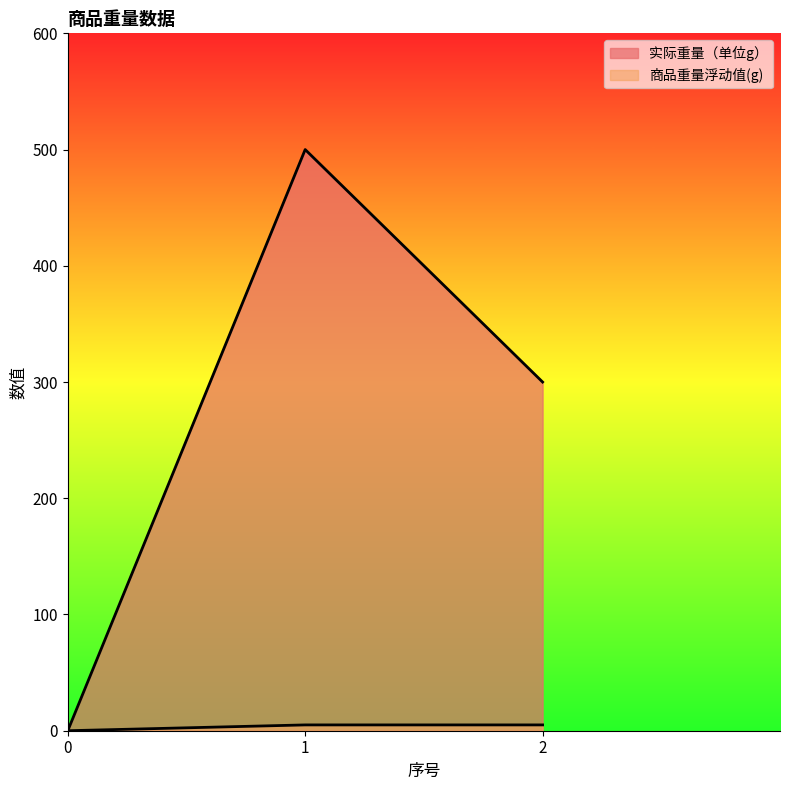

At how many categories does at least one series exceed 277?

2